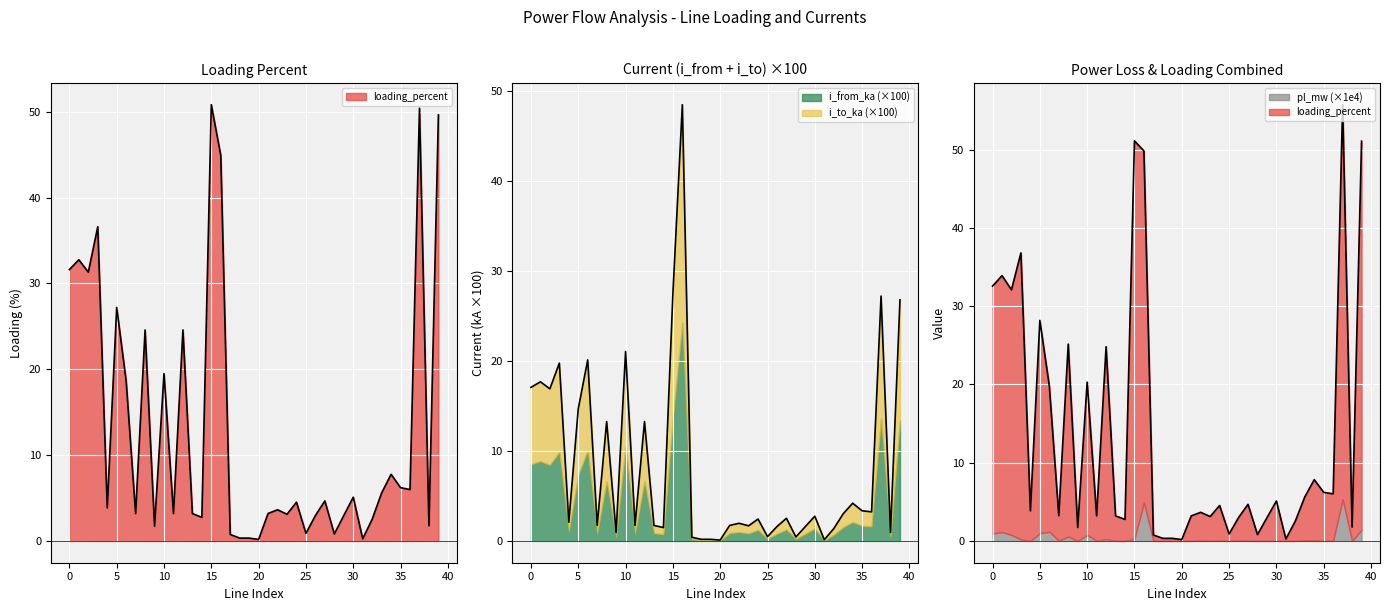

Where is the first local minimum for i_from_ka?

2